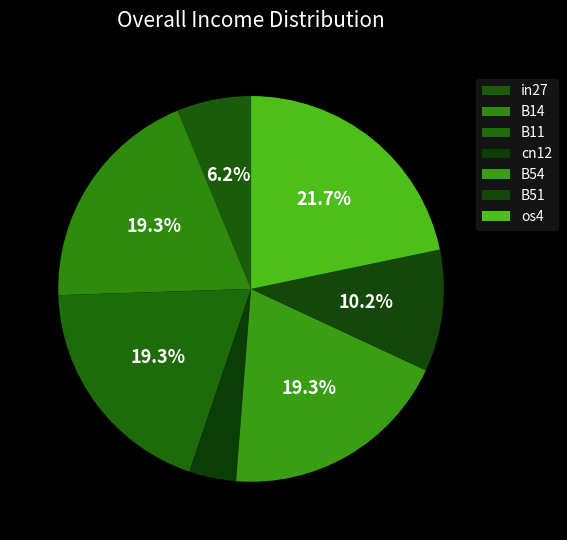

To the nearest percent, what percentage of the pie is cn12?

4%